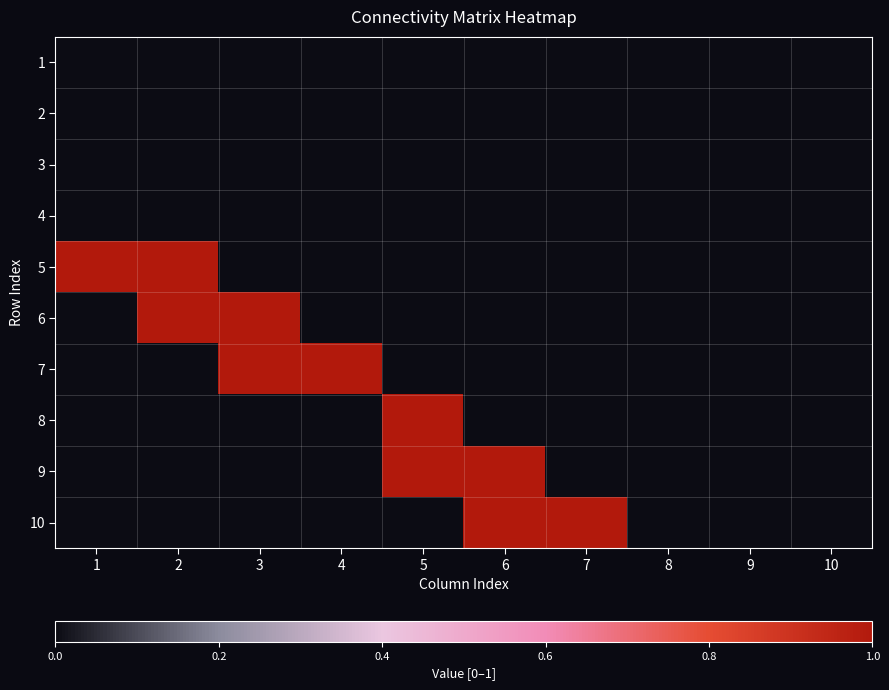

At 5, list the series in order from largest to smallest.

8, 9, 1, 2, 3, 4, 5, 6, 7, 10